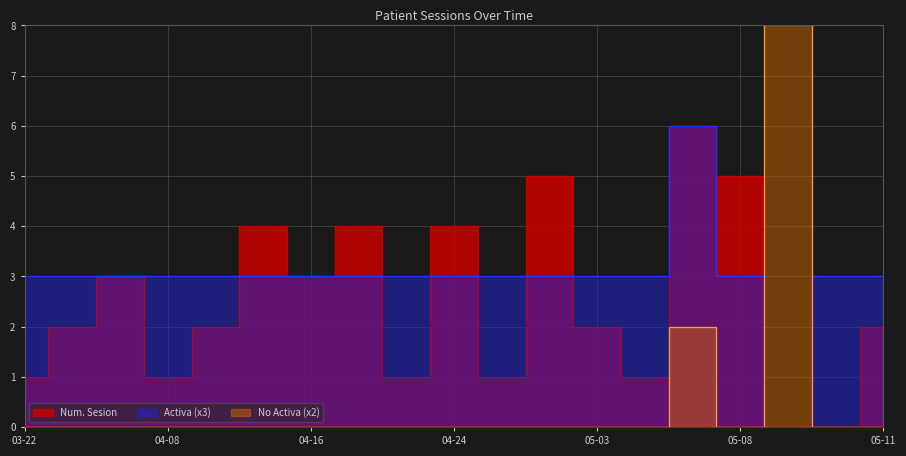

What is the sum of the Activa values at 2024-05-09 and 2024-04-08?

3